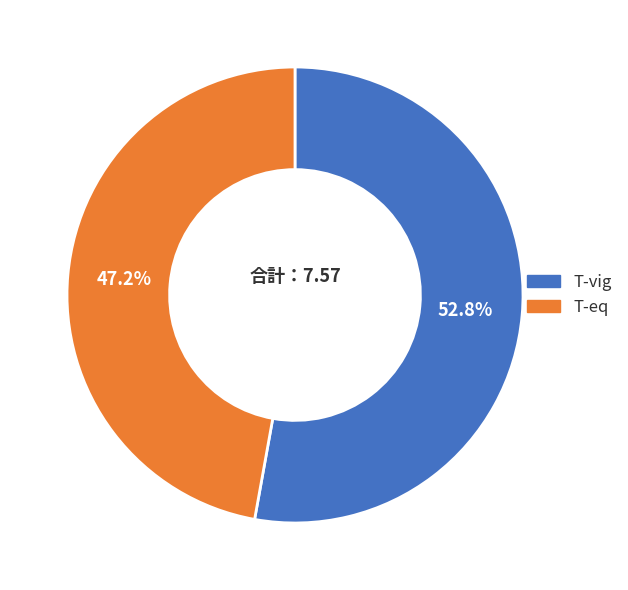

To the nearest percent, what is the difference between the largest and smallest slice percentages?

6%